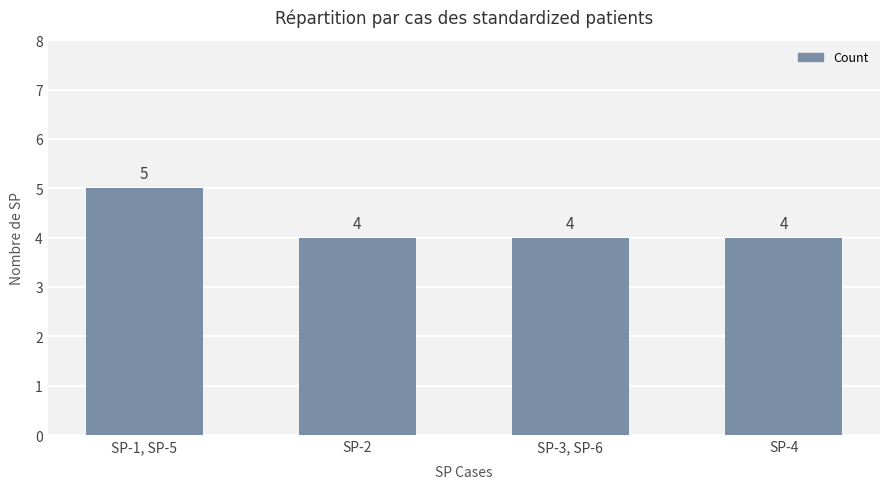

What is the maximum value shown in the chart?

5